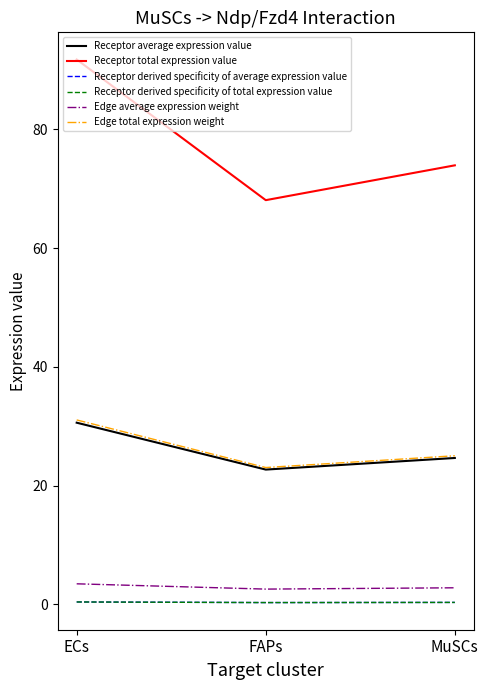

What is the value of the Edge average expression weight point at the 2nd from the left?

2.6